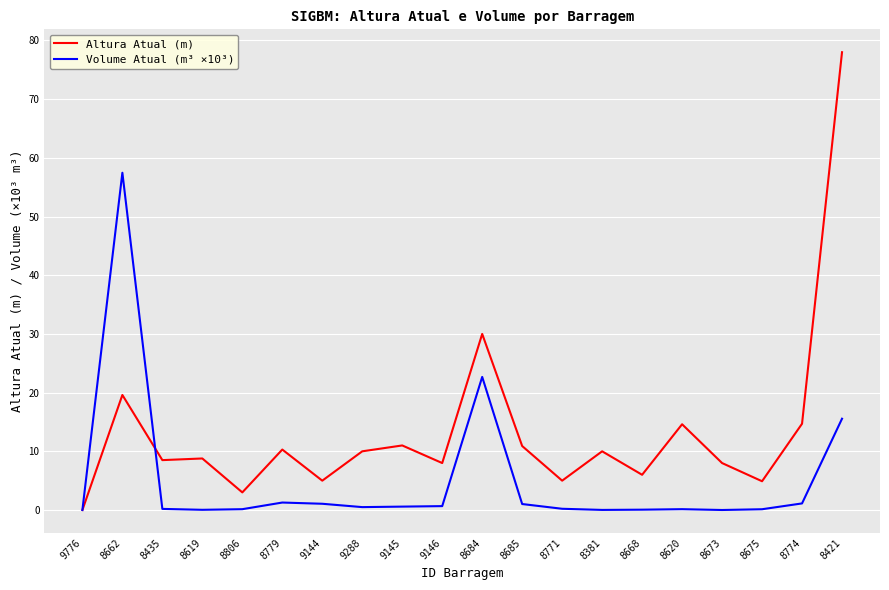

What is the approximate value of Volume Atual (m³ ×10³) at 8685?

1.0